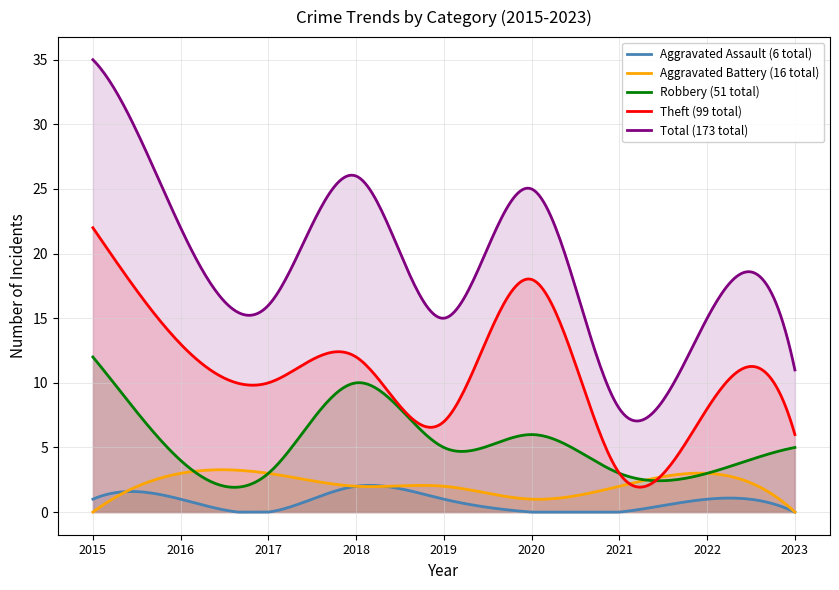

Reading left to right, what are all the values shown in this chart?

Aggravated Assault: 1	1	0	2	1	0	0	1	0
Aggravated Battery: 0	3	3	2	2	1	2	3	0
Robbery: 12	4	3	10	5	6	3	3	5
Theft: 22	13	10	12	7	18	3	8	6
Total: 35	22	16	26	15	25	8	15	11